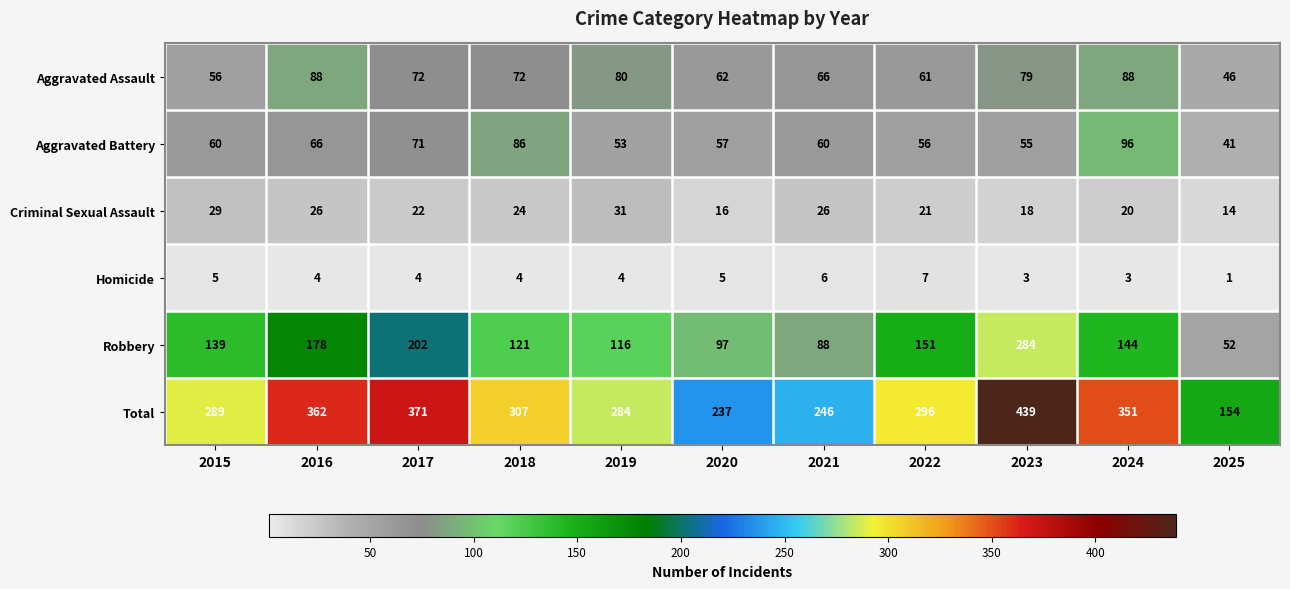

What is the total value across all series at 2025?

308